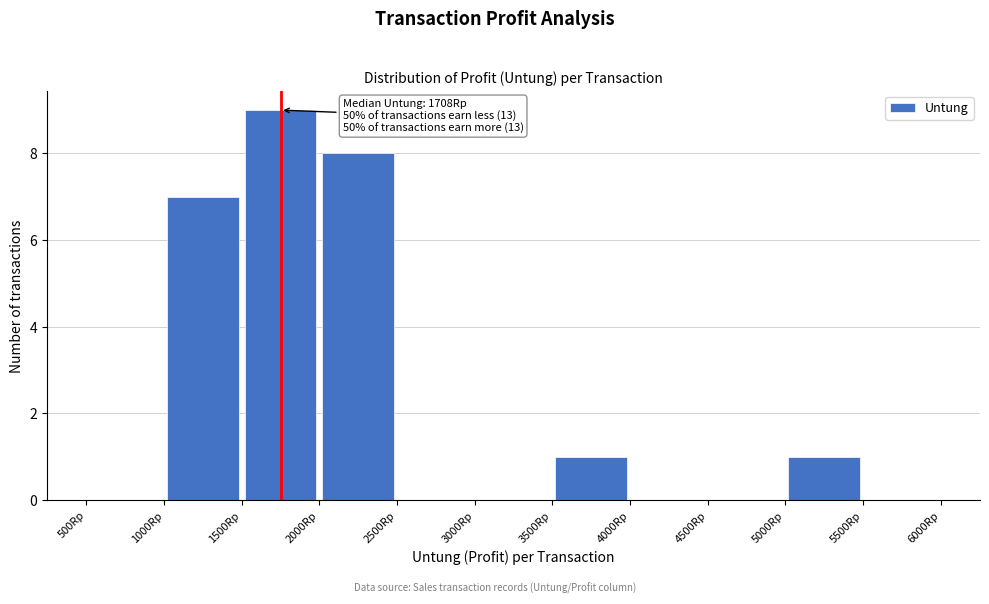

Over which range of the x-axis is the bar tallest?

1500 to 2000